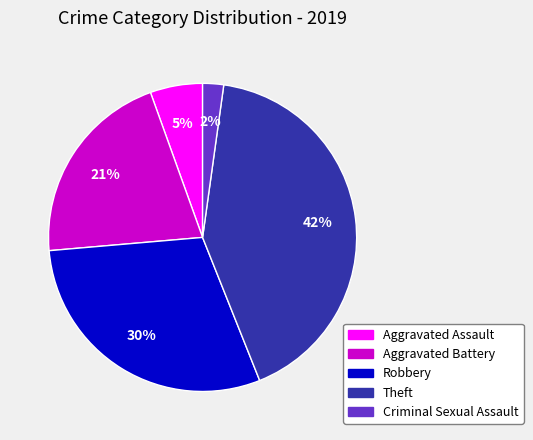

To the nearest percent, what is the difference between the largest and smallest slice percentages?

40%